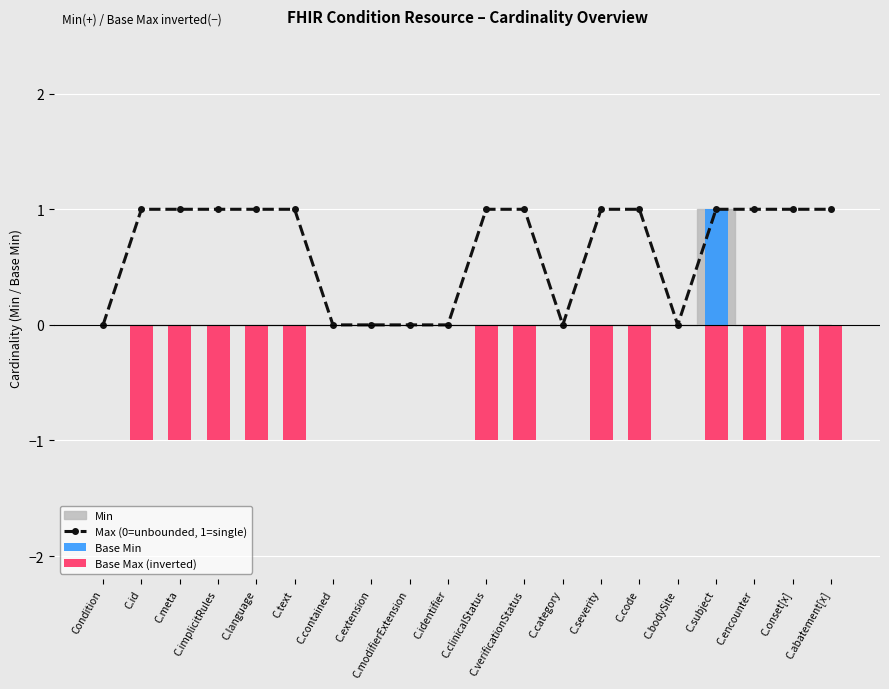

The value of Max (0=unbounded, 1=single) at C.id is 2. True or false?

False